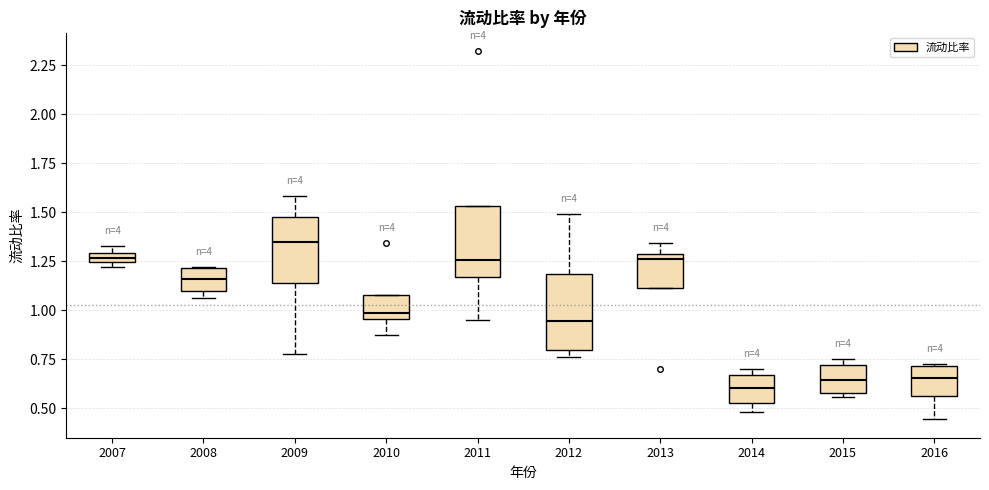

Which box has the highest median line?

2009